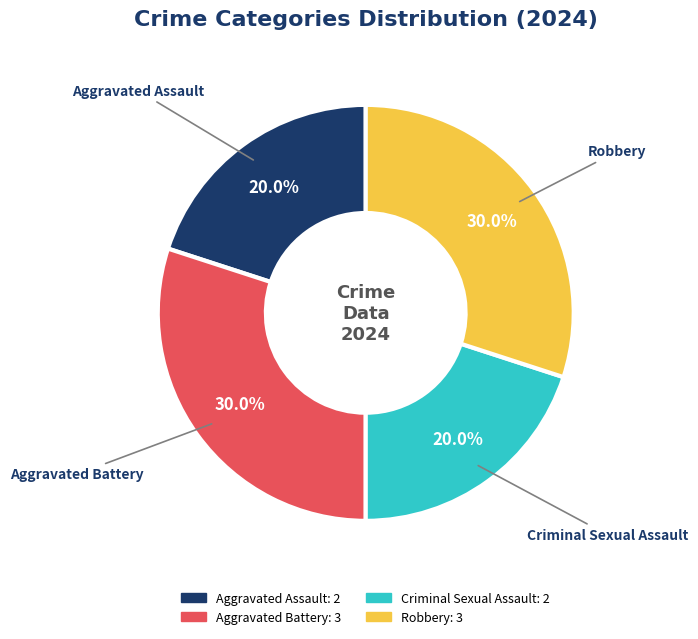

Combined, do Aggravated Battery and Robbery account for over 50%?

Yes